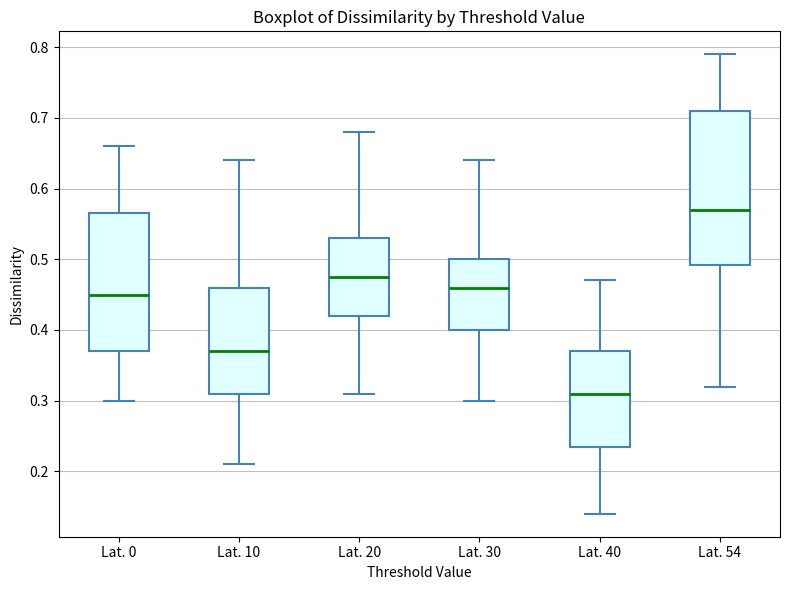

Reading left to right, transcribe this box plot: for each box, give where its median line is, the range the box spans, and where its two whiskers end, as read against the y-axis. The values are not printed on the chart, so give them approximately, as read against the axis.

Lat. 0: median 0.45, box 0.37 to 0.57, whiskers 0.30 to 0.66
Lat. 10: median 0.37, box 0.31 to 0.46, whiskers 0.21 to 0.64
Lat. 20: median 0.48, box 0.42 to 0.53, whiskers 0.31 to 0.68
Lat. 30: median 0.46, box 0.40 to 0.50, whiskers 0.30 to 0.64
Lat. 40: median 0.31, box 0.24 to 0.37, whiskers 0.14 to 0.47
Lat. 54: median 0.57, box 0.49 to 0.71, whiskers 0.32 to 0.79